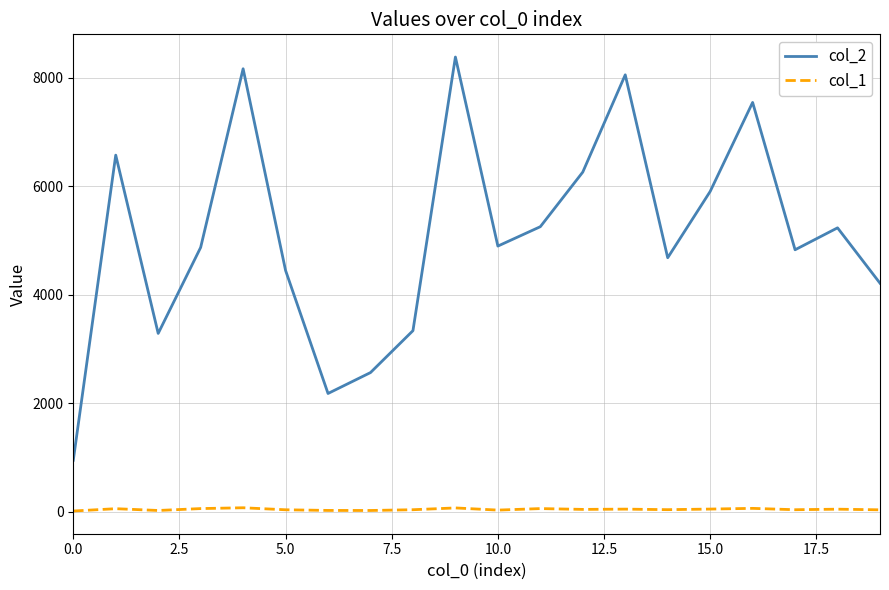

True or false: col_2 and col_1 intersect in this chart.

False